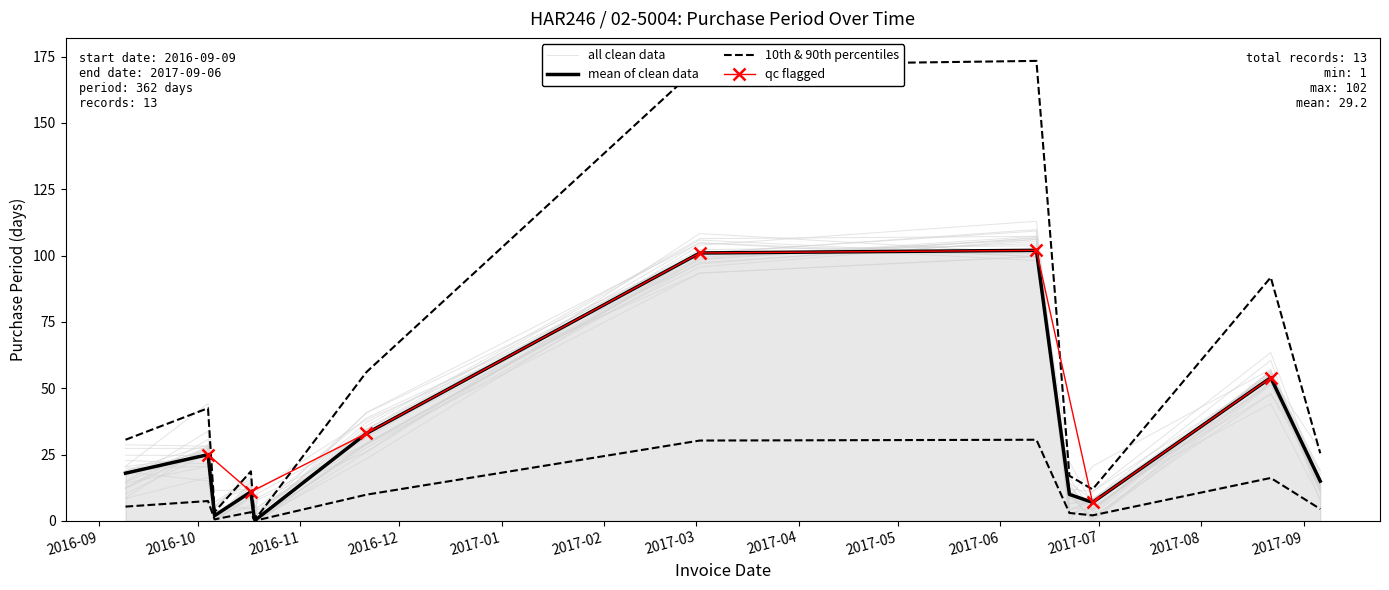

Which has a higher value, 2016-10-06 or 2016-10-17?

2016-10-17